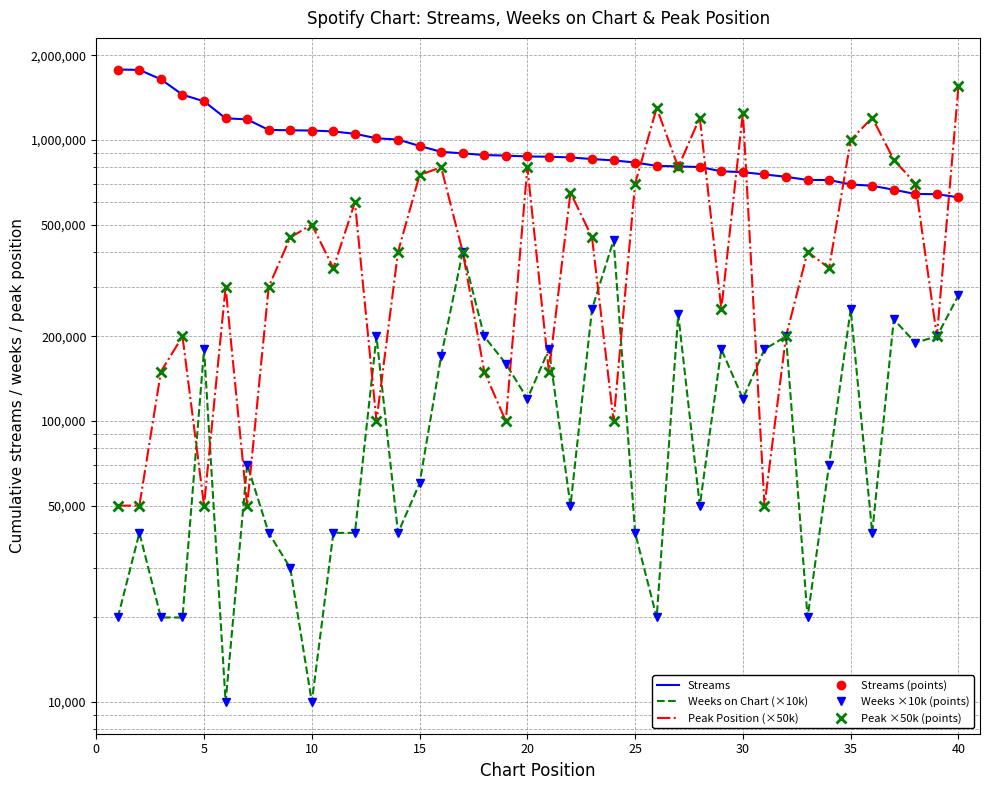

How many lines are shown in the chart?

6